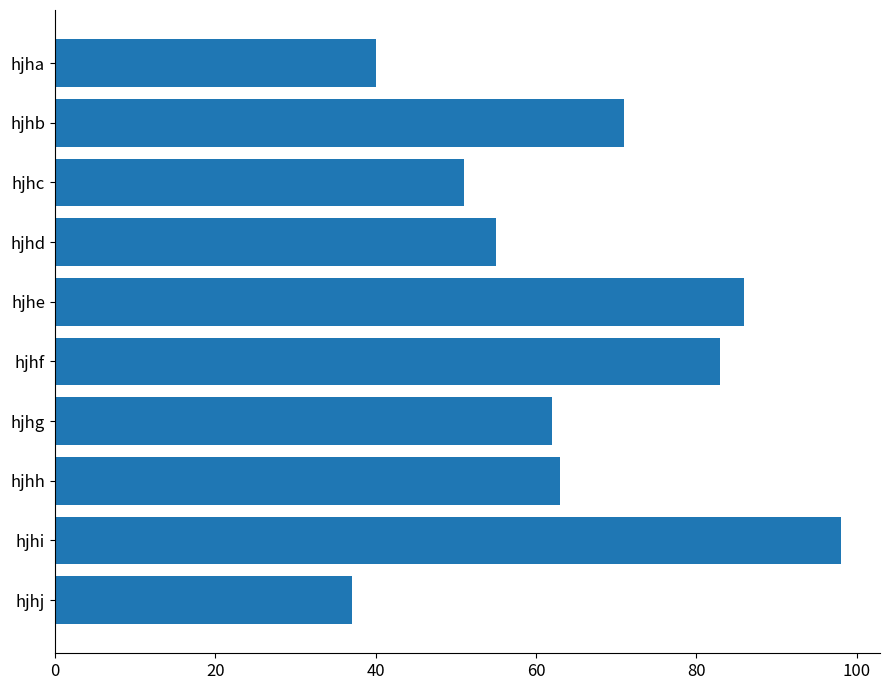

How many values are below 63?

5